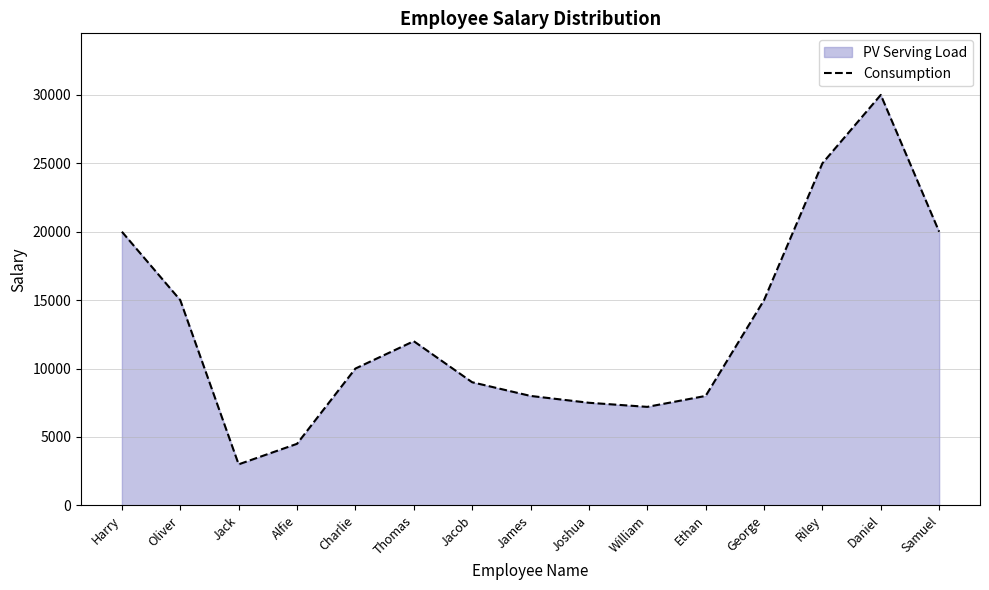

True or false: the data shows 7200 at William.

True